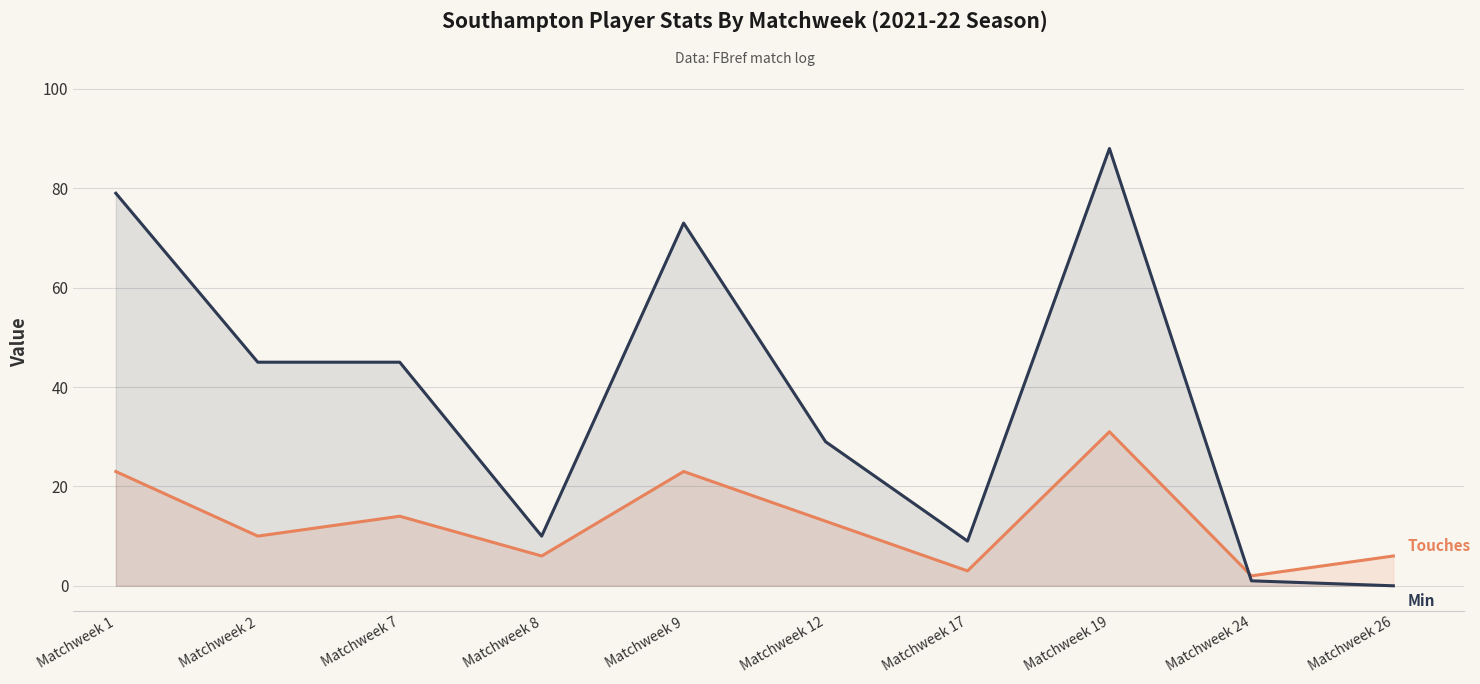

At which category is the sum across all series the highest?

Matchweek 19